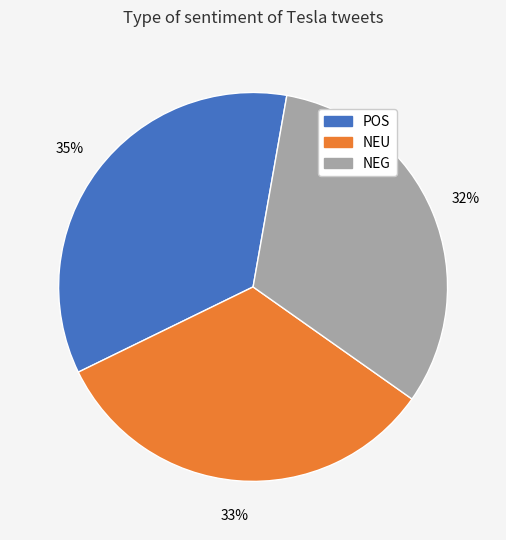

To the nearest percent, what is the difference between the POS and NEG slice percentages?

3%